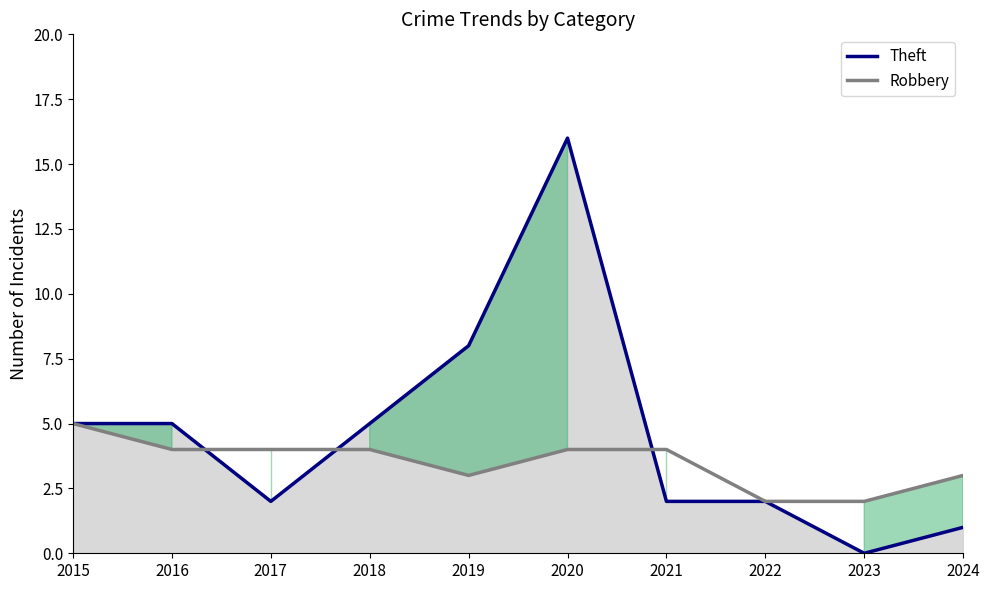

What are all the series names shown in the legend?

Theft (upper), Robbery (lower)